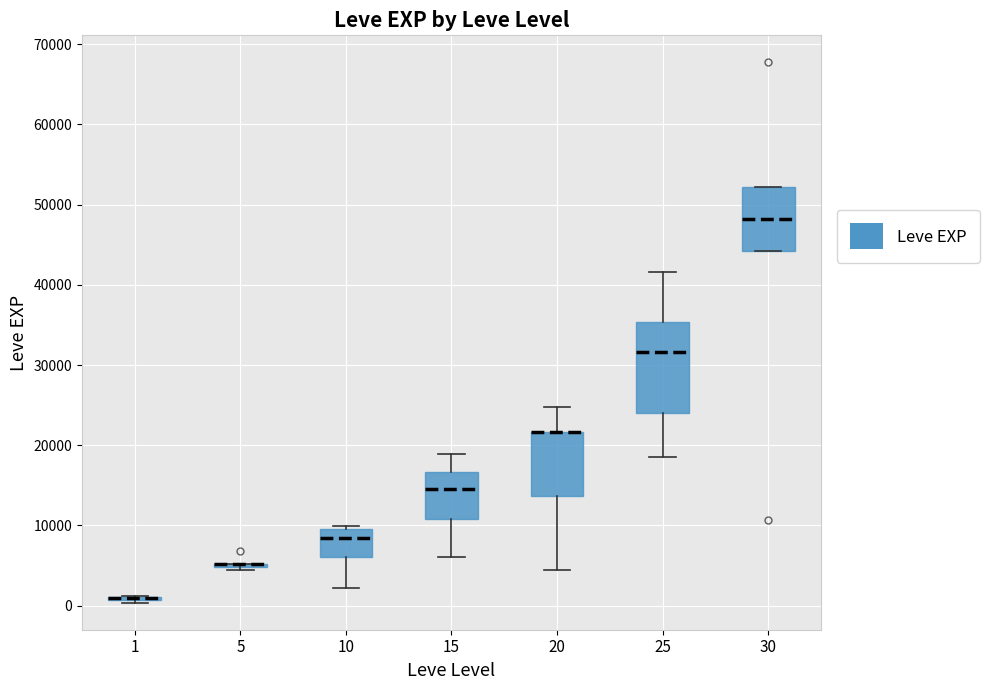

Reading left to right, transcribe this box plot: for each box, give where its median line is, the range the box spans, and where its two whiskers end, as read against the y-axis. The values are not printed on the chart, so give them approximately, as read against the axis.

1: box collapsed to a line at 1000, whiskers 0 to 1000
5: box collapsed to a line at 5000, whiskers 4000 to 5000
10: median 8000, box 6000 to 10000, whiskers 2000 to 10000 (just above the box's upper edge)
15: median 15000, box 11000 to 17000, whiskers 6000 to 19000
20: median 22000 (drawn on the box's upper edge), box 14000 to 22000, whiskers 4000 to 25000
25: median 32000, box 24000 to 35000, whiskers 18000 to 42000
30: median 48000, box 44000 to 52000, whiskers 44000 to 52000